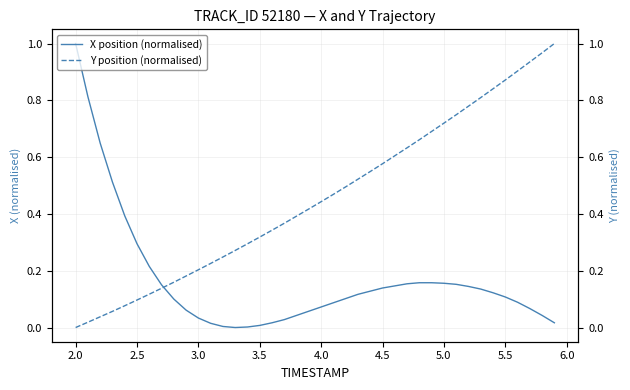

What is the value of the Y position (normalised) point at the 33rd from the left?

0.8